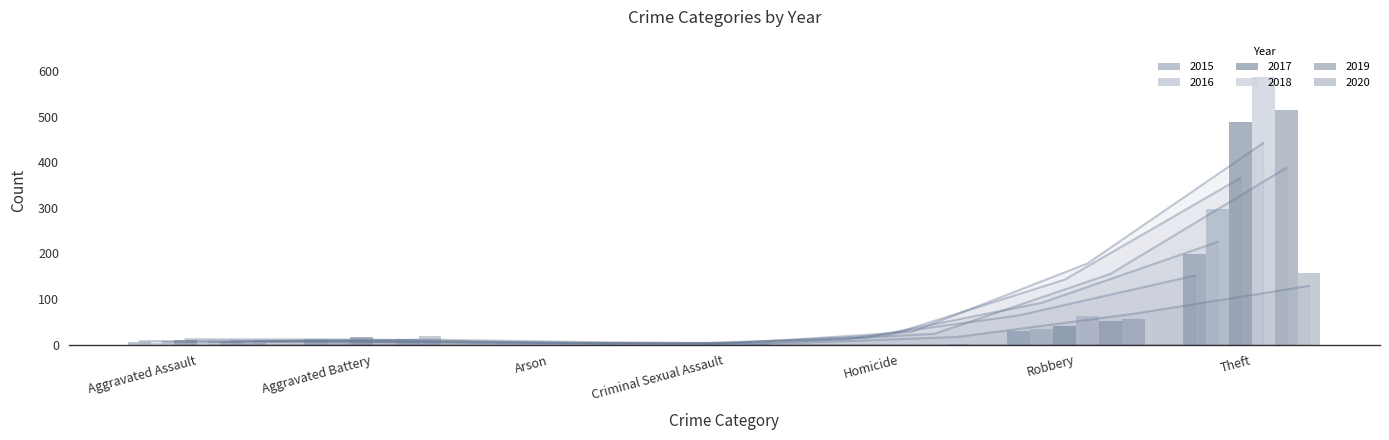

What is the difference between the maximum and minimum values in the 2020 series?

158